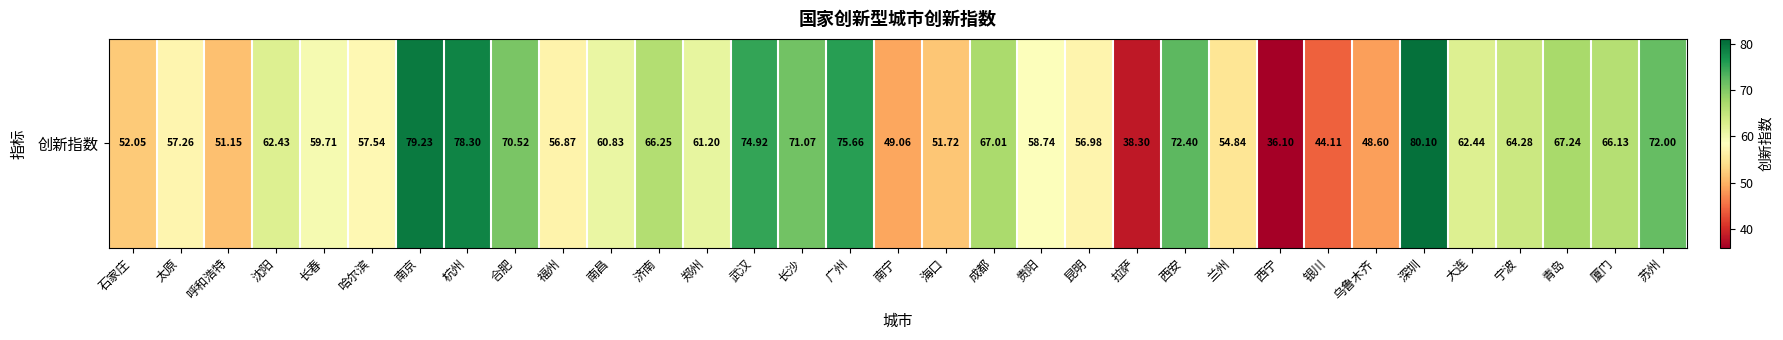

Reading left to right, list all the values displayed in this chart.

52.0	57.3	51.1	62.4	59.7	57.5	79.2	78.3	70.5	56.9	60.8	66.2	61.2	74.9	71.1	75.7	49.1	51.7	67.0	58.7	57.0	38.3	72.4	54.8	36.1	44.1	48.6	80.1	62.4	64.3	67.2	66.1	72.0